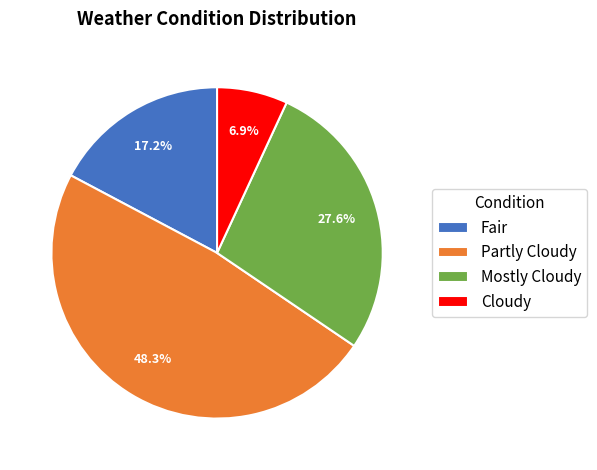

To the nearest percent, what percentage of the pie is Partly Cloudy?

48%